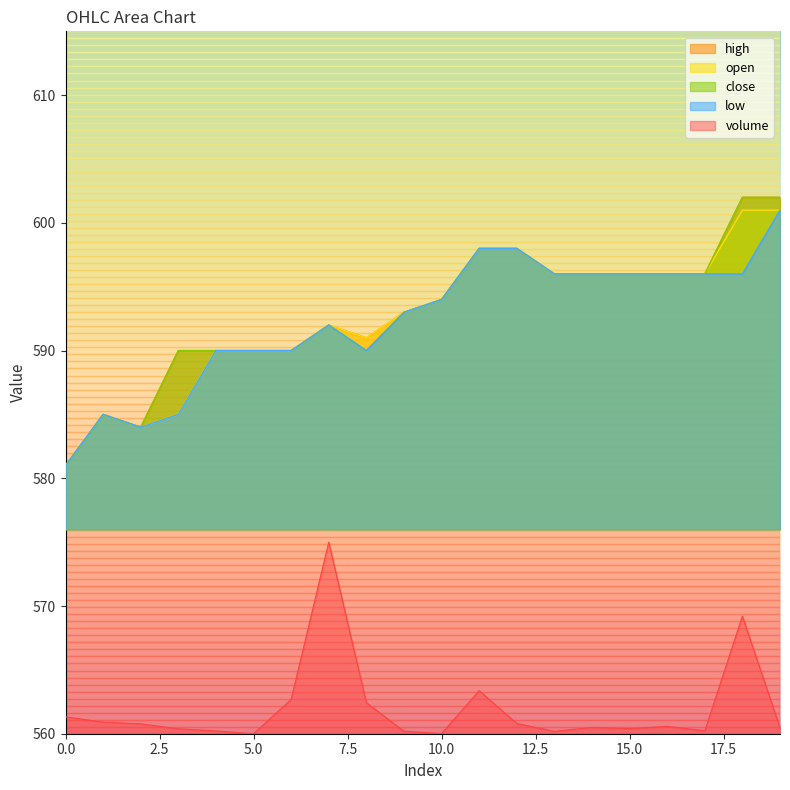

How many values in the open series are below 594?

10